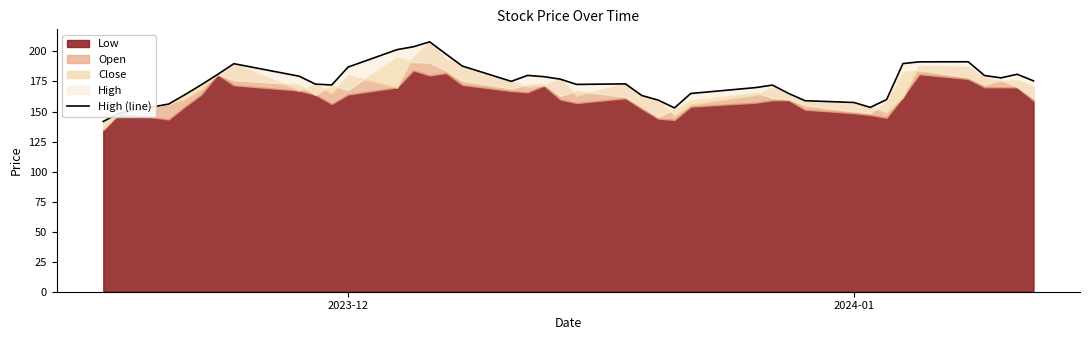

Count the number of values greater than 175.

20